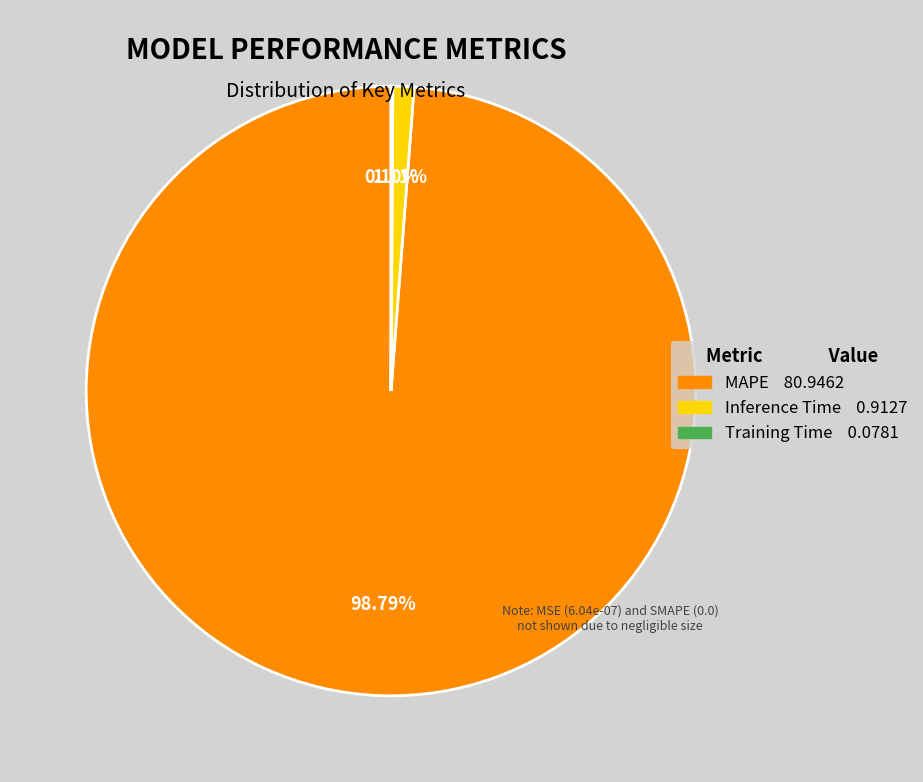

Do MAPE 80.9462 and Inference Time 0.9127 together represent more than half of the pie?

Yes